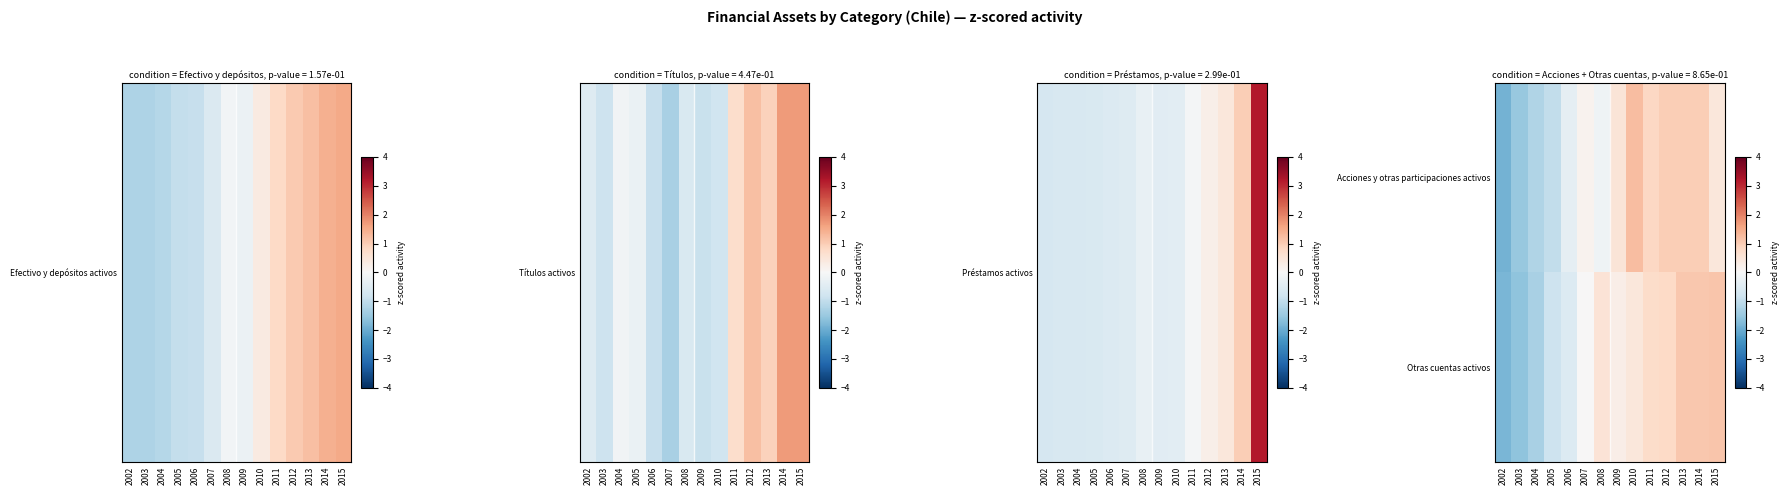

Reading left to right, what are all the values shown in this chart?

Acciones y otras participaciones activos: 2002=-1.9	2003=-1.5	2004=-1.2	2005=-1.0	2006=-0.4	2007=0.1	2008=-0.2	2009=0.5	2010=1.2	2011=0.8	2012=1.0	2013=1.0	2014=1.0	2015=0.5
Otras cuentas activos: 2002=-1.8	2003=-1.6	2004=-1.3	2005=-0.8	2006=-0.6	2007=0.0	2008=0.5	2009=0.3	2010=0.5	2011=0.7	2012=0.8	2013=1.1	2014=1.1	2015=1.1